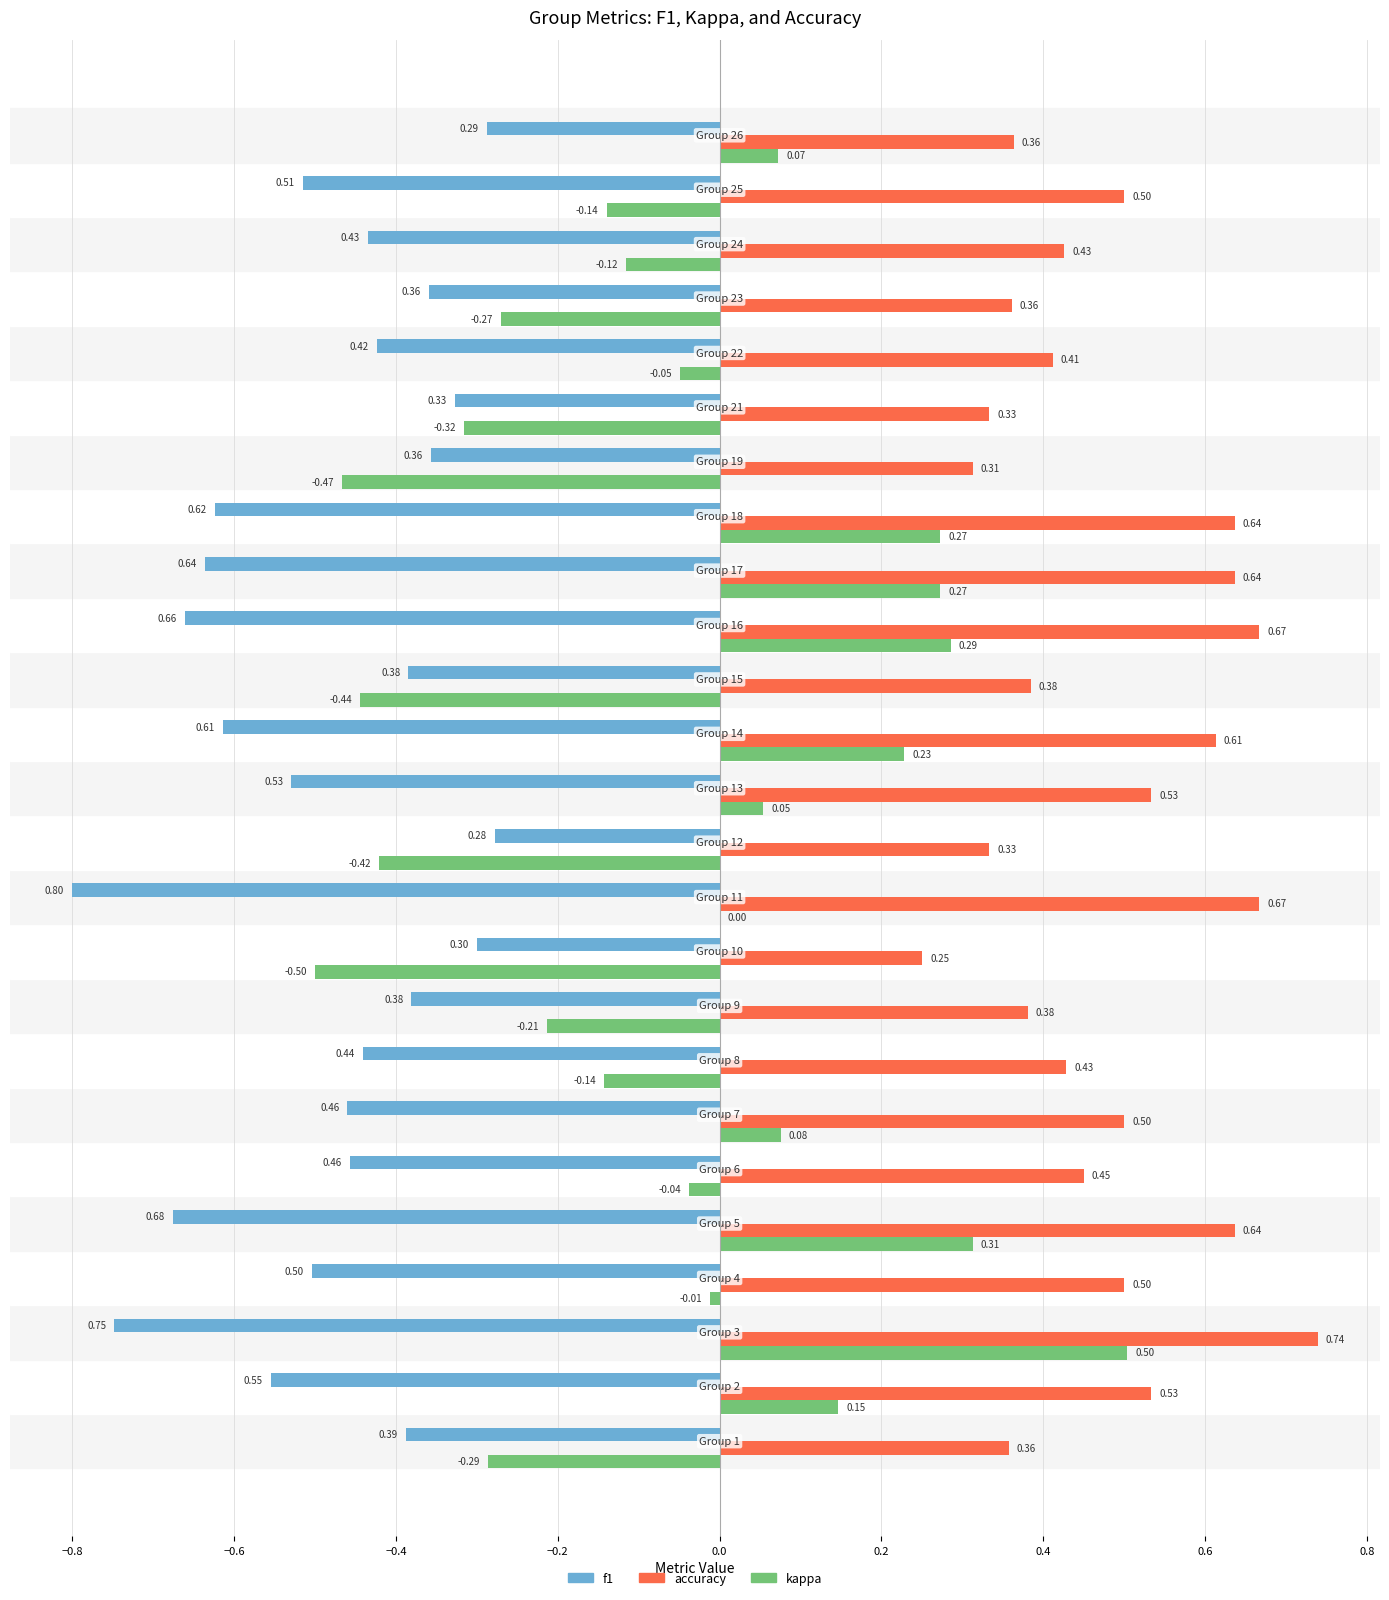

What is the sum of all kappa values?

-1.2